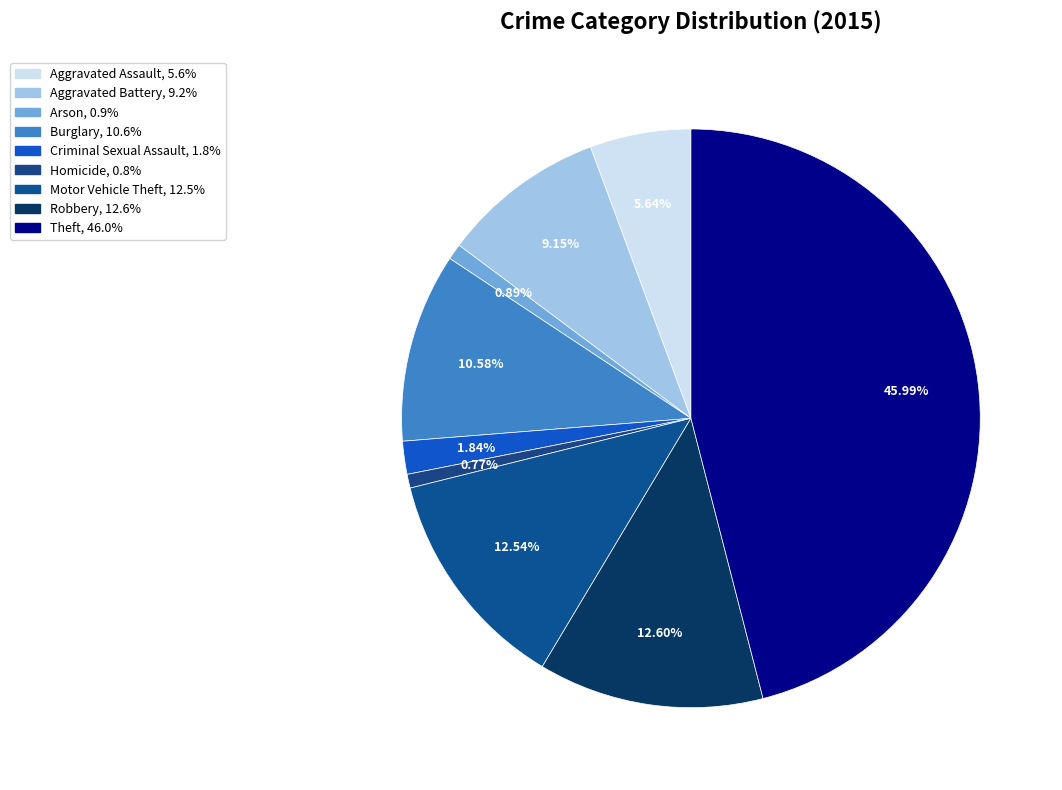

Is it true that Theft is 46% of the pie?

True